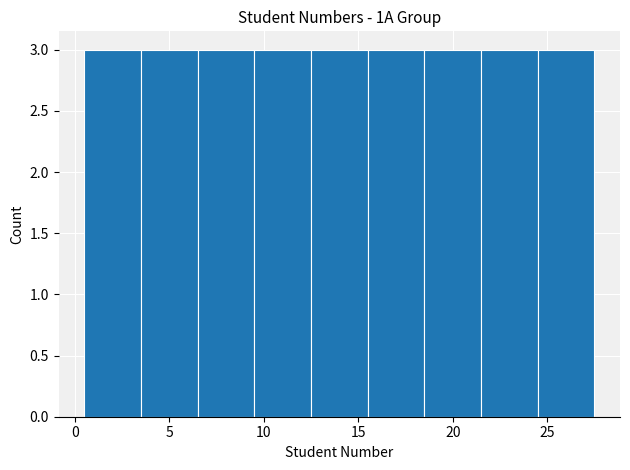

Reading left to right, transcribe this chart: for each bar, give the range it covers on the x-axis and its height. The values are not printed on the chart, so give them approximately, as read against the axis.

0.5 to 3.5: 3
3.5 to 6.5: 3
6.5 to 9.5: 3
9.5 to 12.5: 3
12.5 to 15.5: 3
15.5 to 18.5: 3
18.5 to 21.5: 3
21.5 to 24.5: 3
24.5 to 27.5: 3